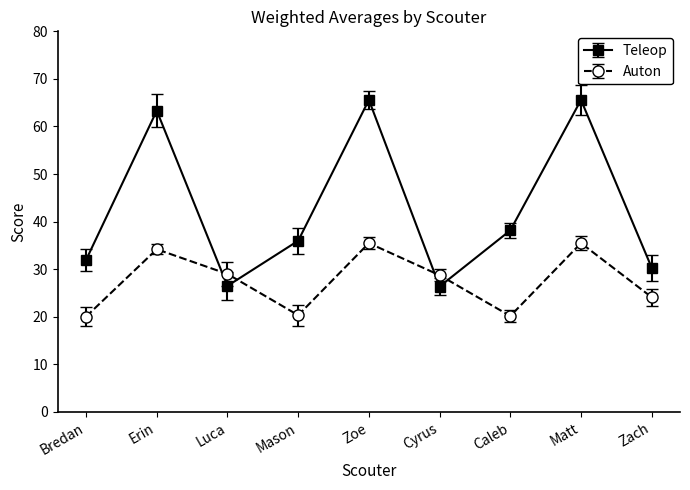

Which series changed the most between Bredan and Zoe?

Teleop